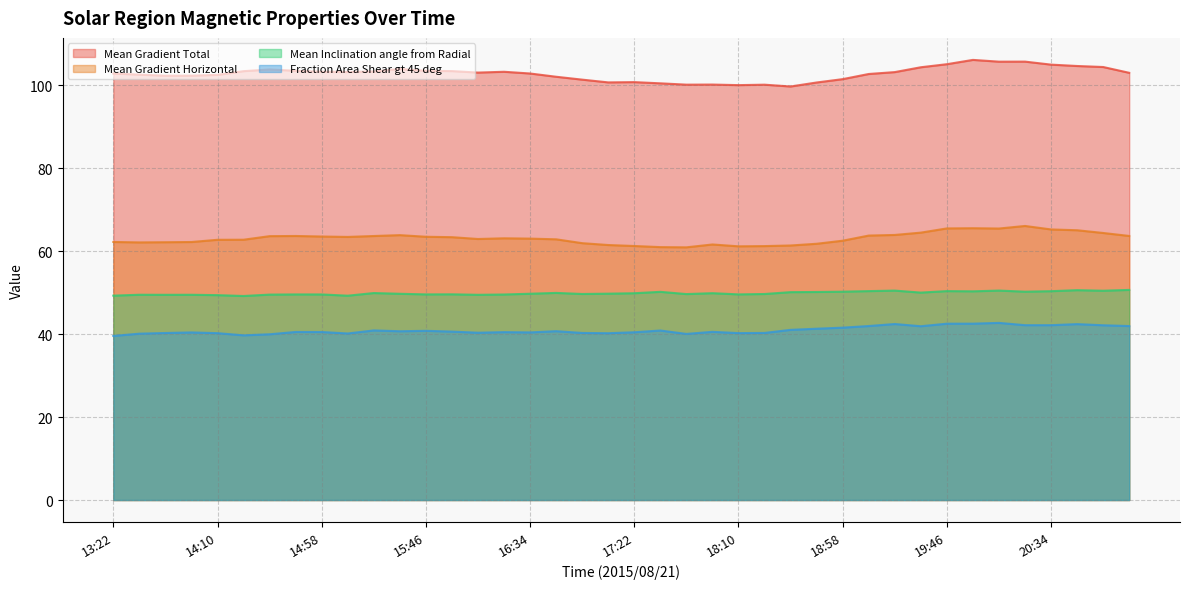

What is the difference between the maximum and minimum values in the Fraction Area Shear gt 45 deg series?

3.1